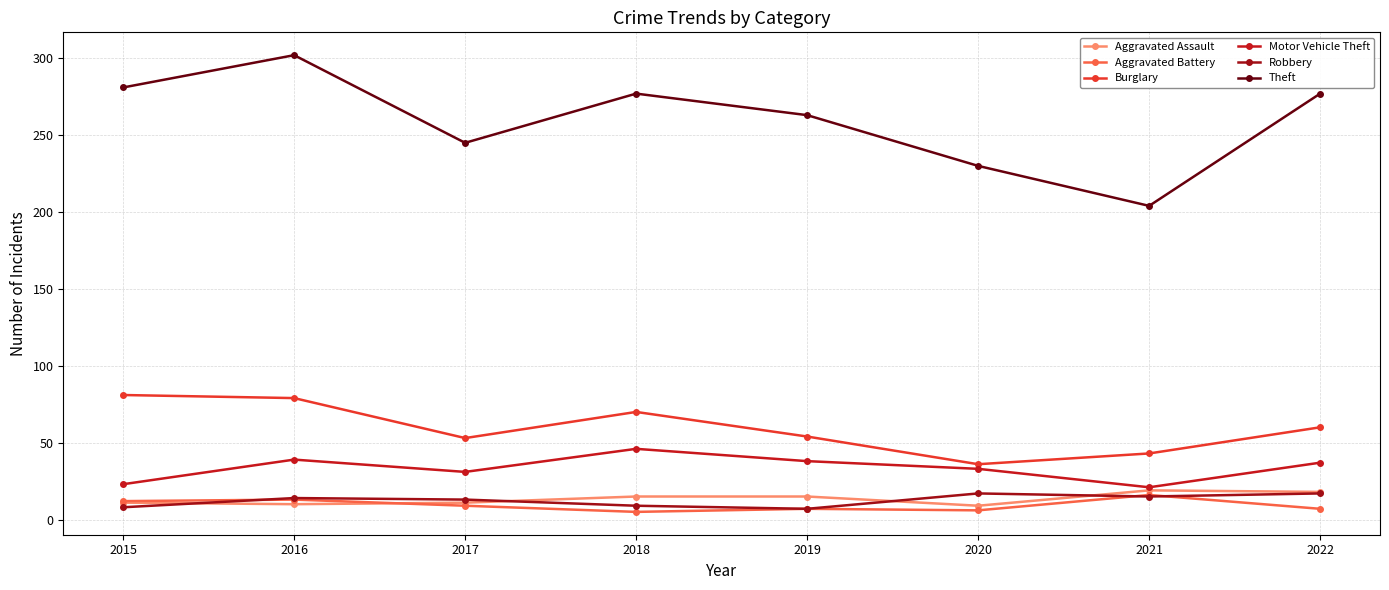

What is the approximate value of Motor Vehicle Theft at 2021?

21